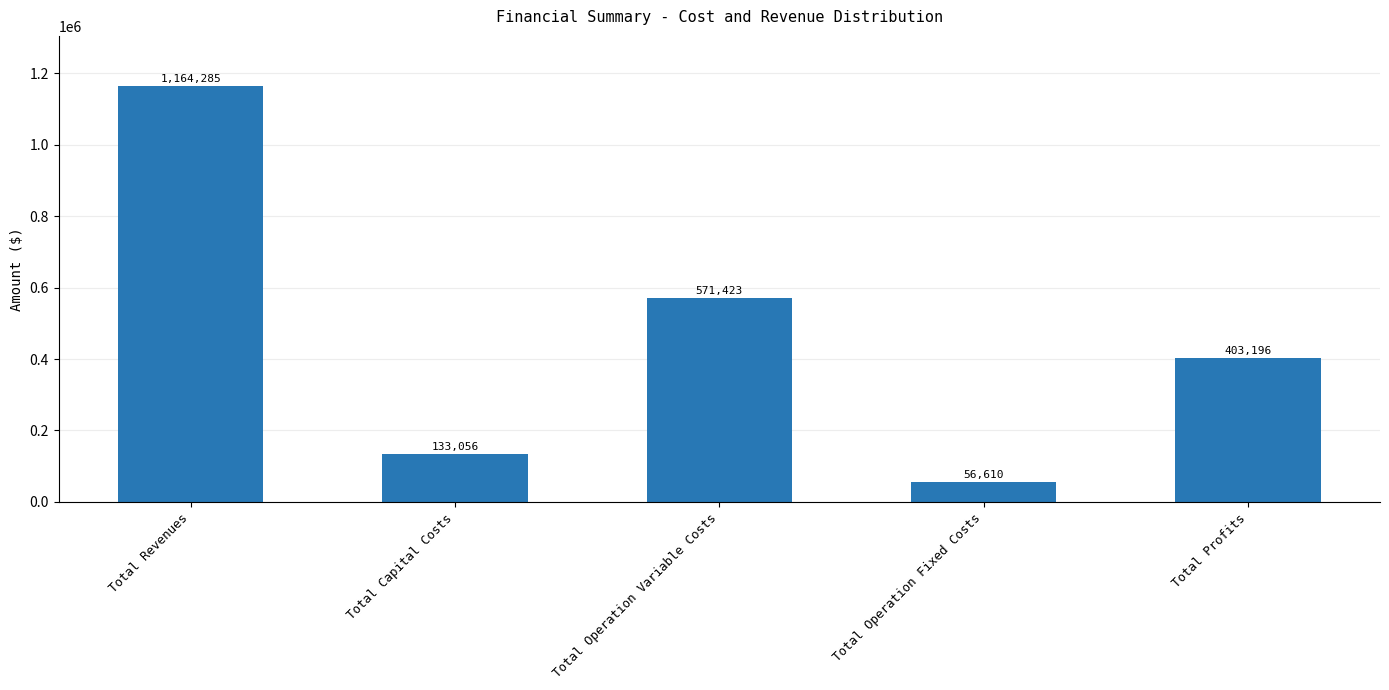

List the labels in order of value, smallest first.

Total Operation Fixed Costs, Total Capital Costs, Total Profits, Total Operation Variable Costs, Total Revenues